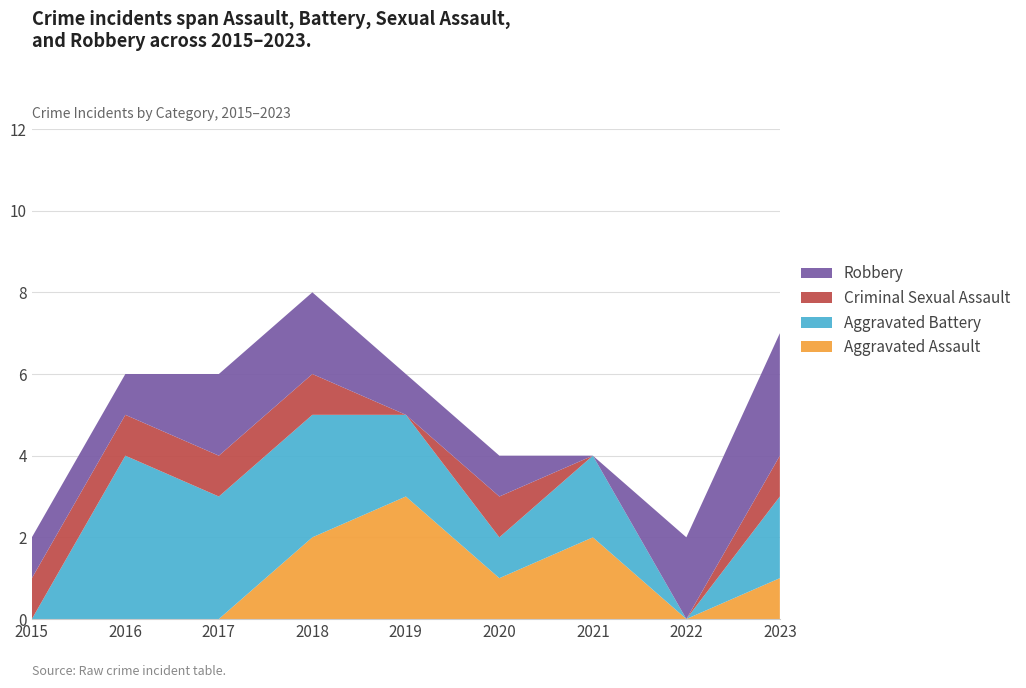

Reading left to right, transcribe all the data shown in this chart.

Aggravated Assault: 2015=0	2016=0	2017=0	2018=2	2019=3	2020=1	2021=2	2022=0	2023=1
Aggravated Battery: 2015=0	2016=4	2017=3	2018=3	2019=2	2020=1	2021=2	2022=0	2023=2
Criminal Sexual Assault: 2015=1	2016=1	2017=1	2018=1	2019=0	2020=1	2021=0	2022=0	2023=1
Robbery: 2015=1	2016=1	2017=2	2018=2	2019=1	2020=1	2021=0	2022=2	2023=3